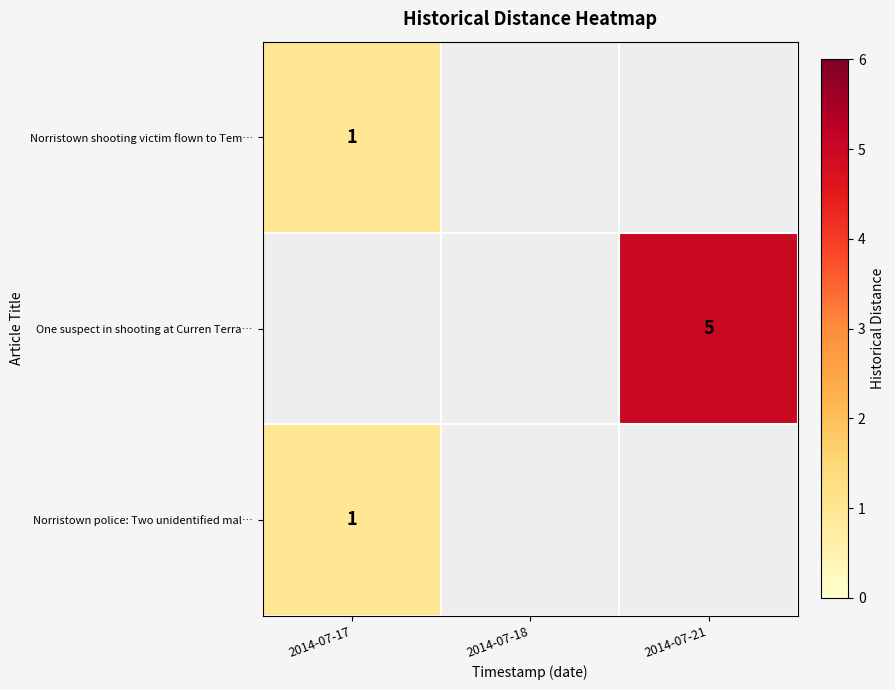

The Norristown police: Two unidentified mal… series shows 0 at 2014-07-17. True or false?

False